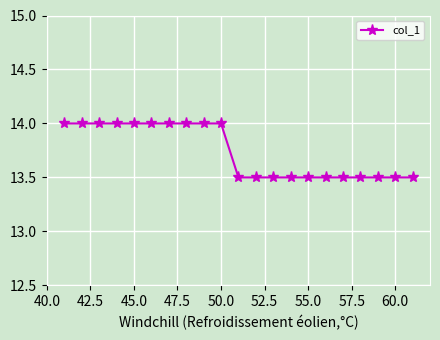

What is the greatest value displayed?

14.0